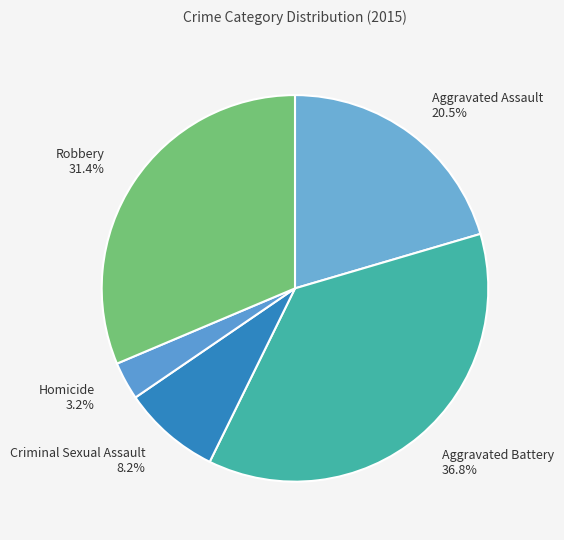

To the nearest percent, what is the difference between the Homicide and Robbery slice percentages?

28%